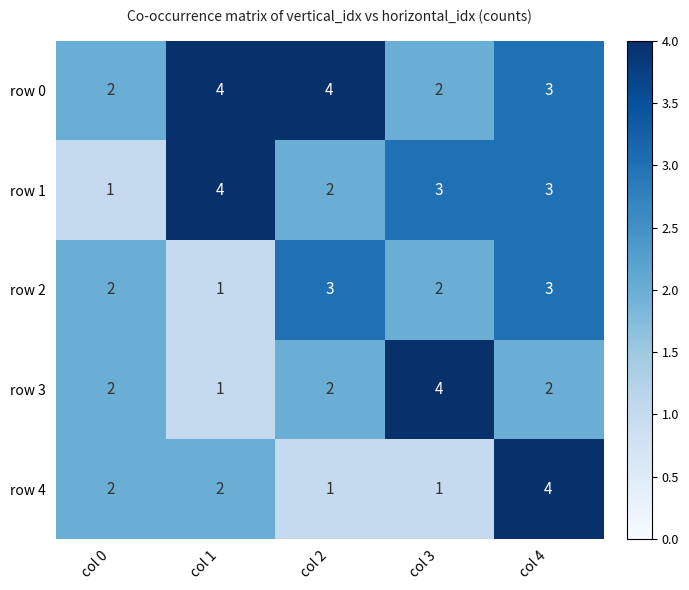

At which label does row 1 reach its minimum?

col 0